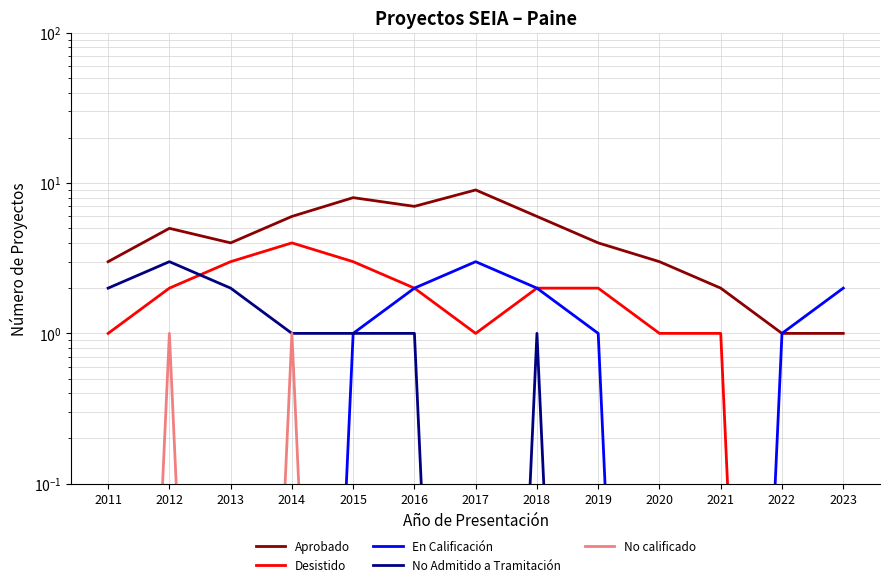

True or false: En Calificación and No Admitido a Tramitación cross at least once.

False